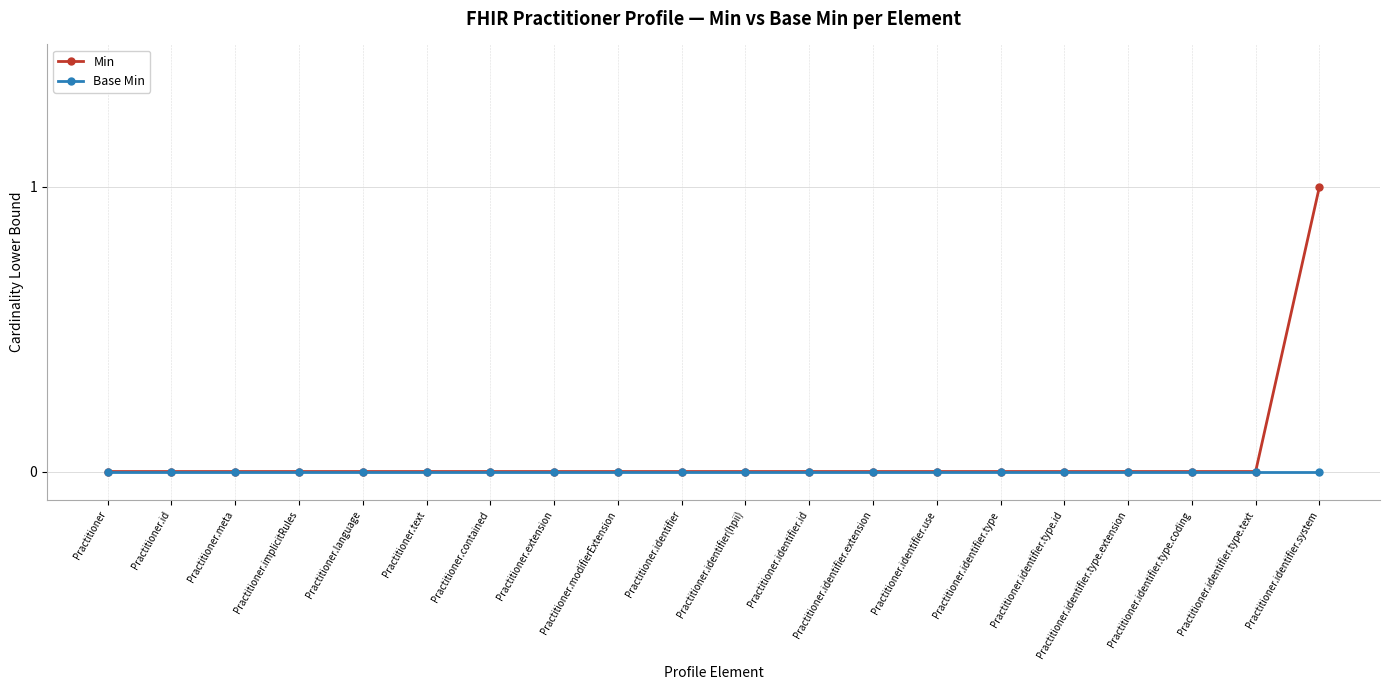

What position from the right is Practitioner?

20